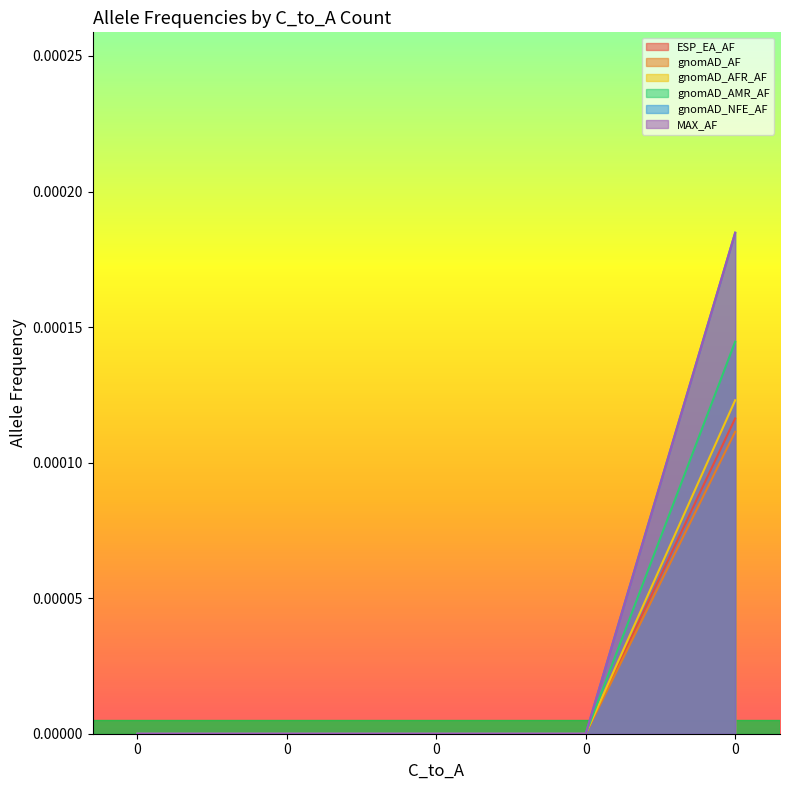

True or false: ESP_EA_AF has a value of 0.0 at 0.

True